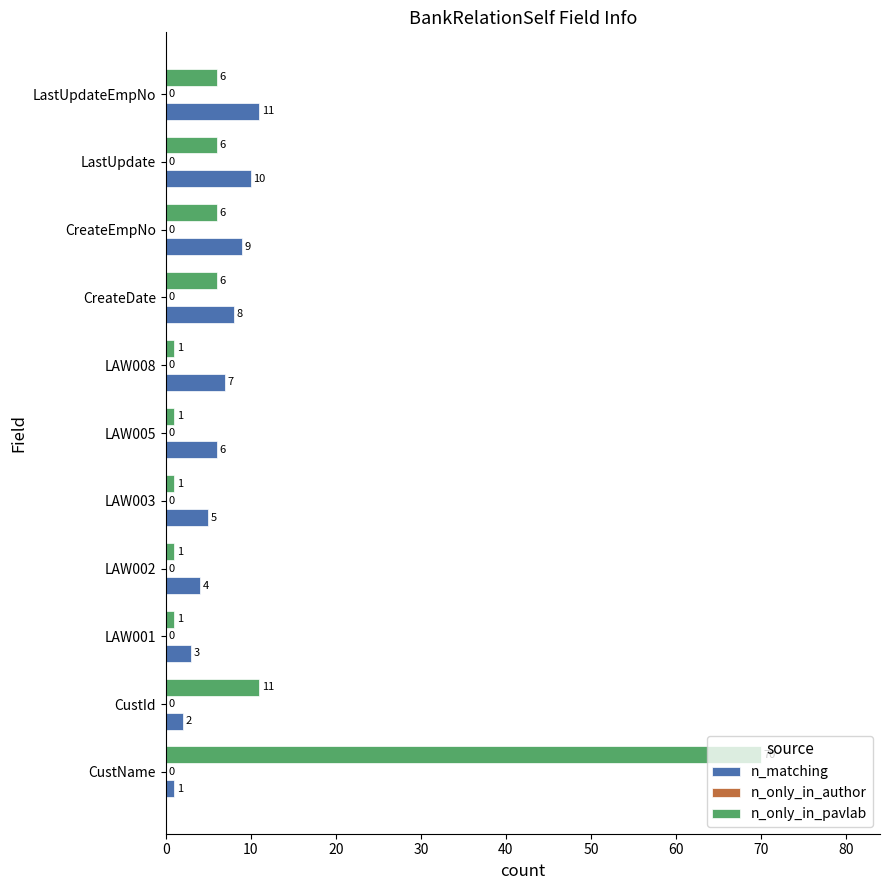

Count the number of data series in this chart.

2